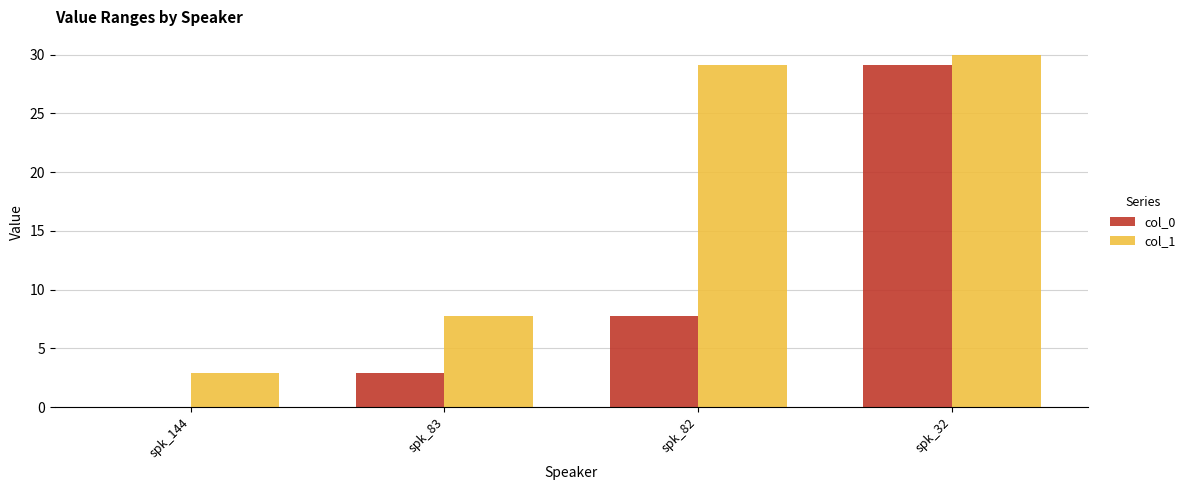

Reading left to right, extract all data points from this chart.

col_0: spk_144=0.0	spk_83=3.0	spk_82=7.8	spk_32=29.1
col_1: spk_144=3.0	spk_83=7.8	spk_82=29.1	spk_32=30.0